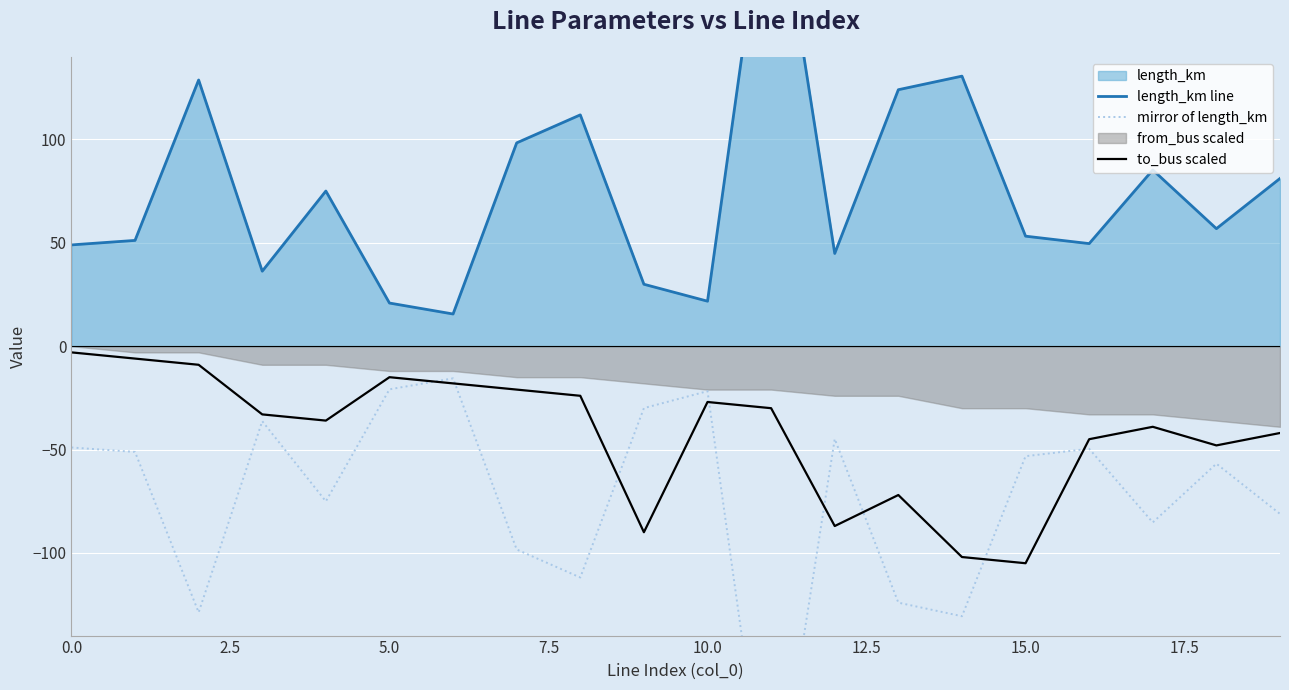

At how many categories does at least one series exceed -73?

20